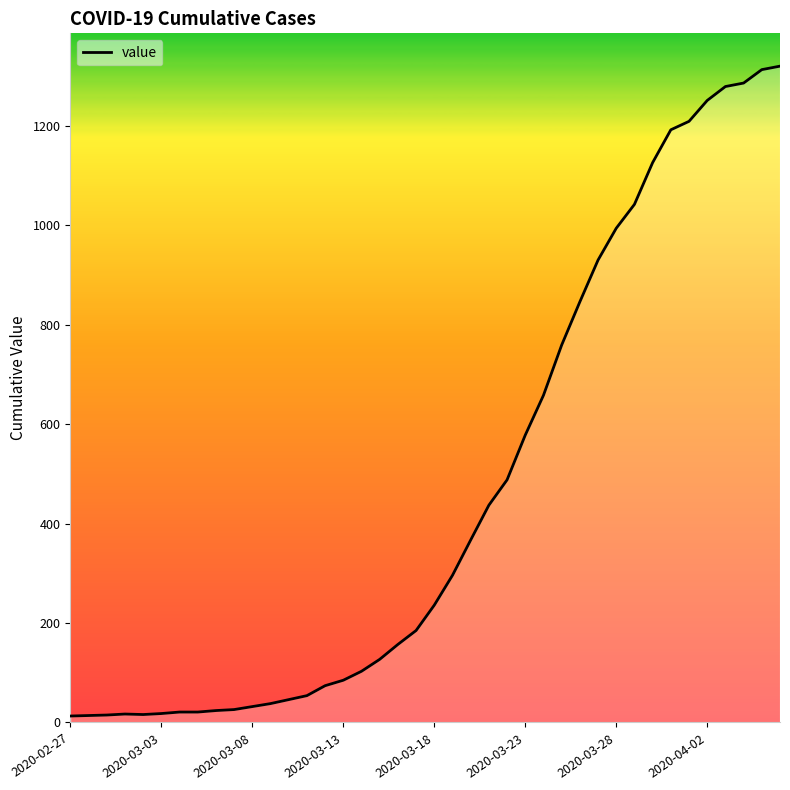

What is the smallest value displayed?

13